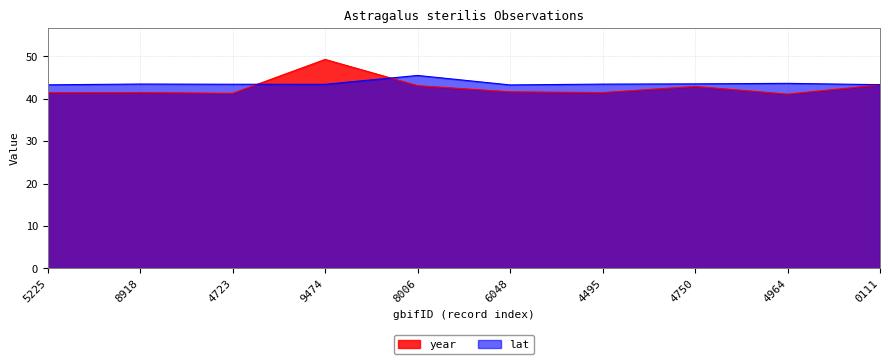

What position from the left is 8918?

2